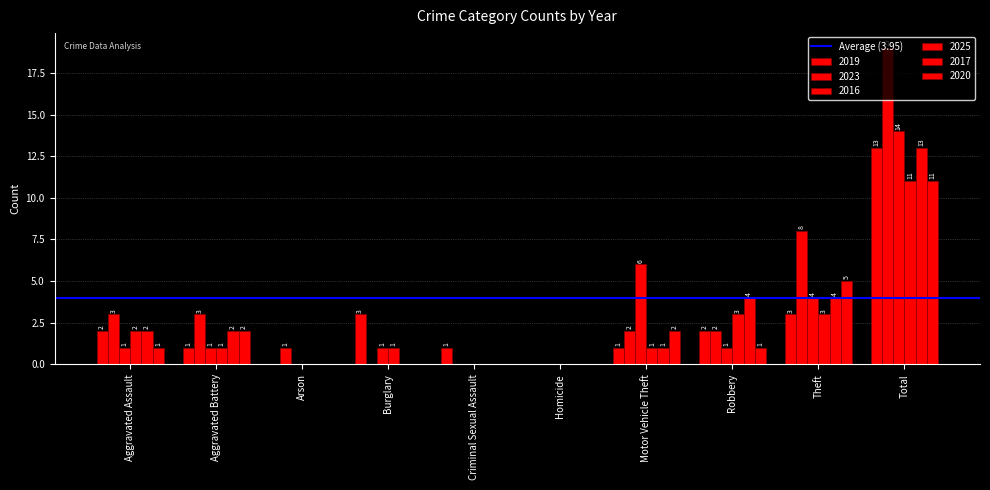

Rank the series at Robbery from lowest to highest value.

2016, 2020, 2019, 2023, 2025, 2017